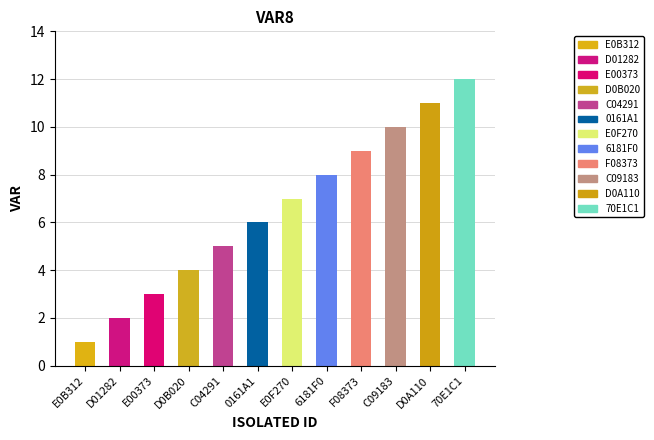

True or false: the data shows 4 at 0161A1.

False